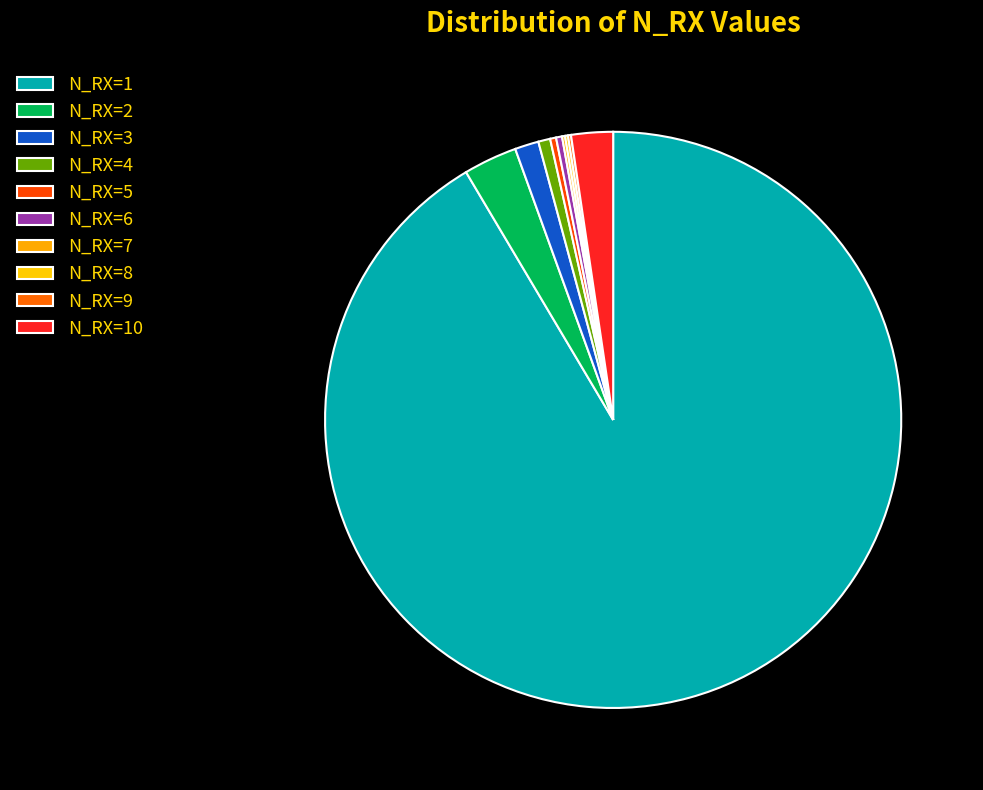

Which slice is the smallest?

N_RX=7